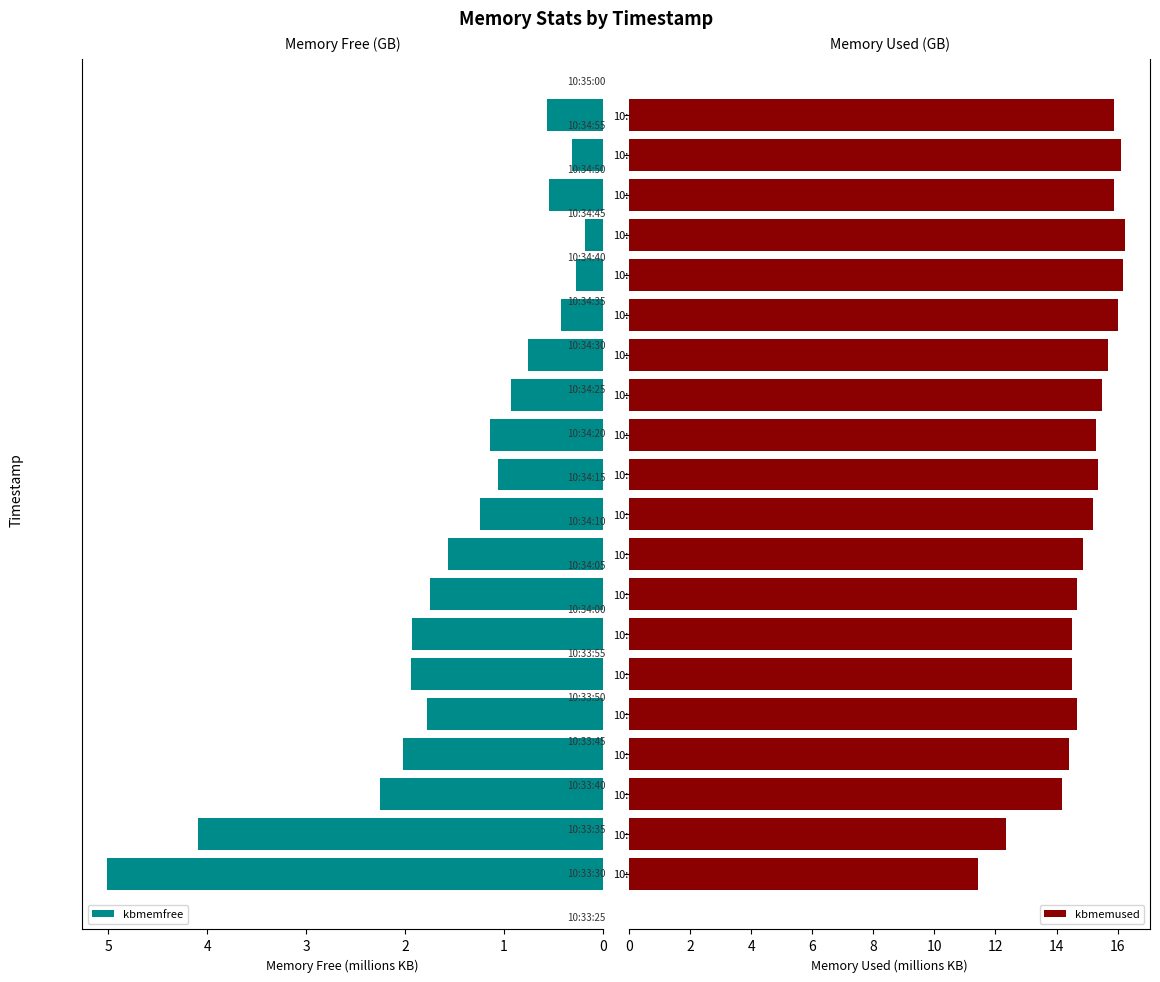

What is the value of the kbmemused bar at the 2nd from the left?

12.3